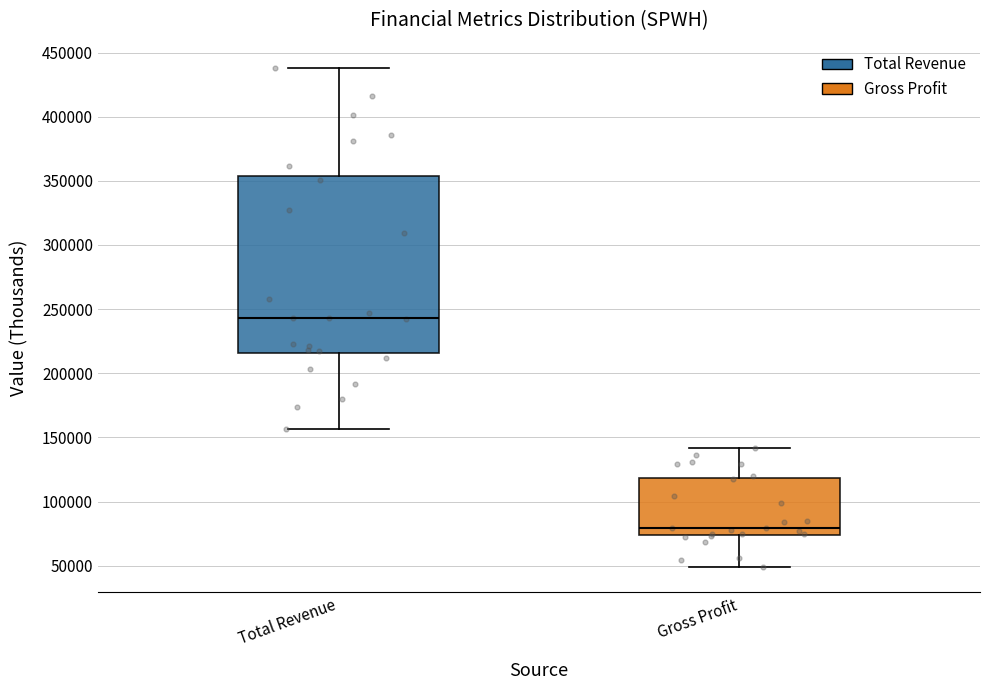

Reading left to right, transcribe this box plot: for each box, give where its median line is, the range the box spans, and where its two whiskers end, as read against the y-axis. The values are not printed on the chart, so give them approximately, as read against the axis.

Total Revenue: median 245000, box 215000 to 355000, whiskers 155000 to 440000
Gross Profit: median 80000, box 75000 to 120000, whiskers 50000 to 140000